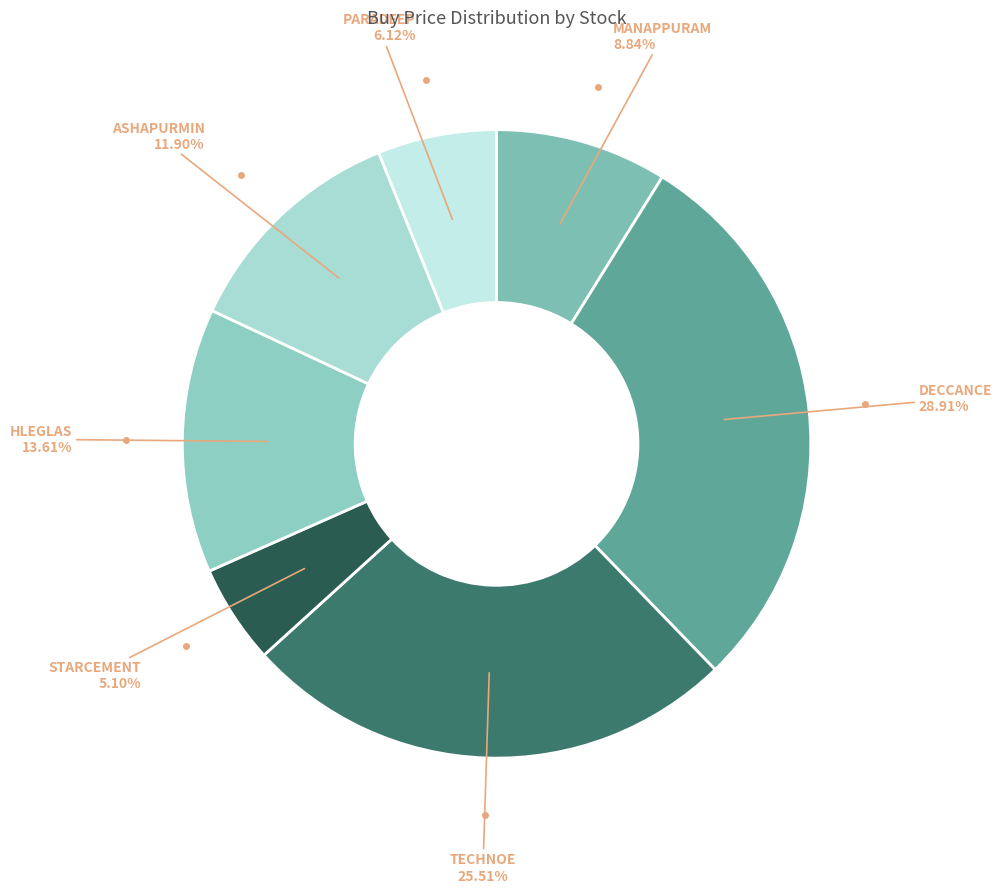

How many slices are in this pie chart?

7